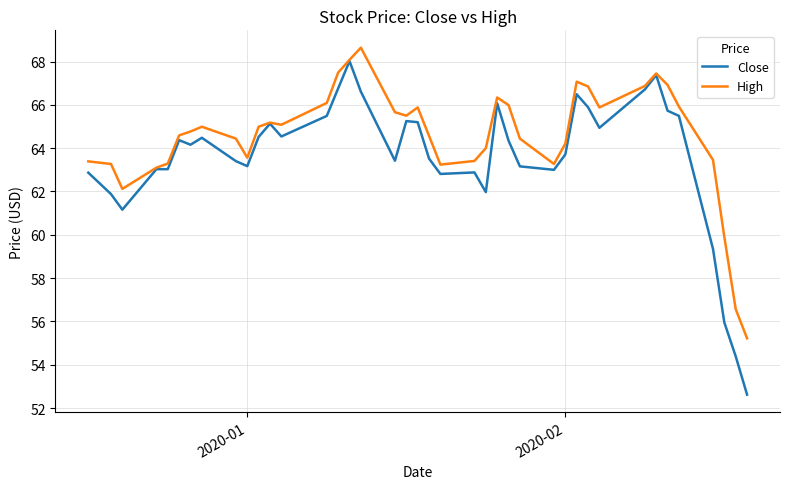

What are all the series names shown in the legend?

Close, High